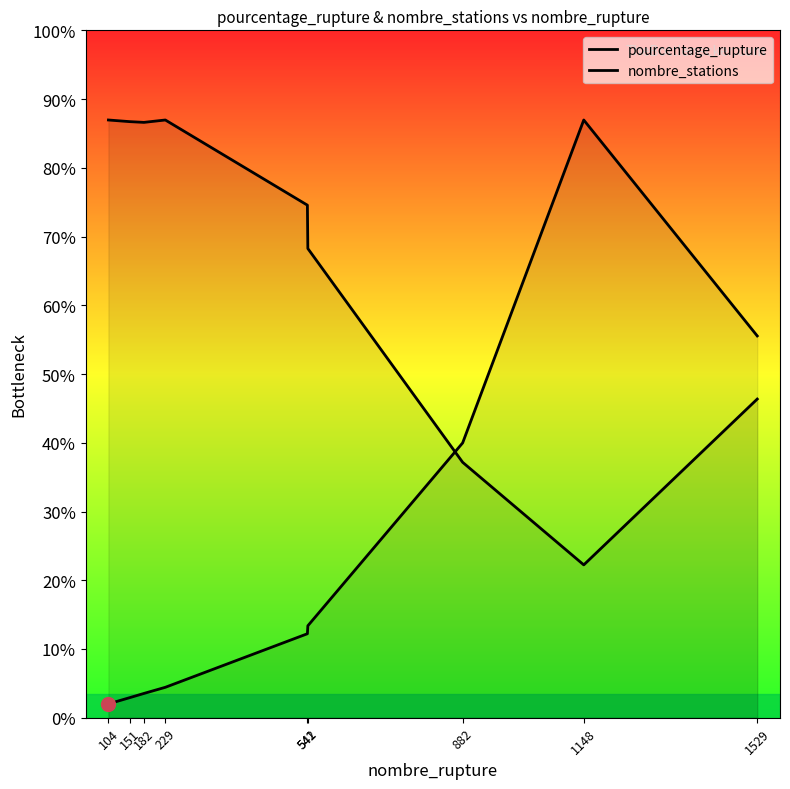

At 182, list the series in order from smallest to largest.

pourcentage_rupture, nombre_stations